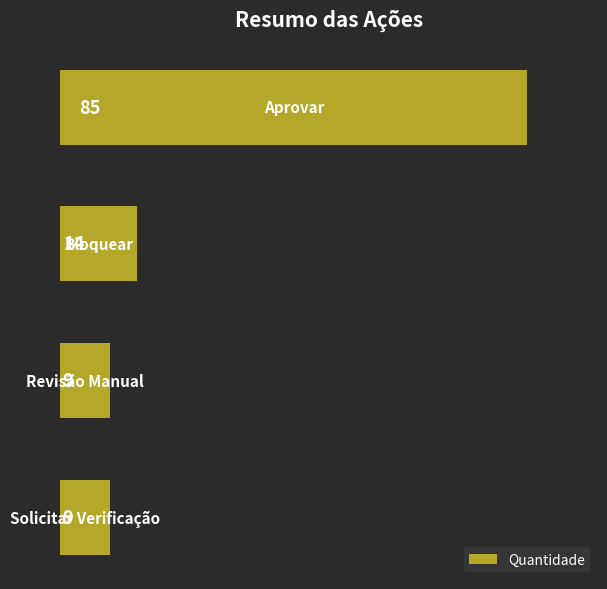

How many bars are there in total?

4